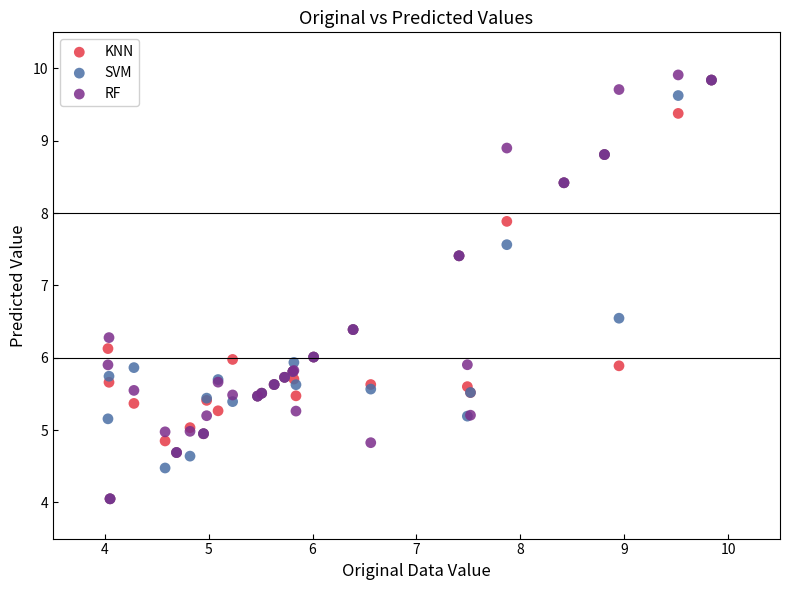

What are all the series names shown in the legend?

KNN, SVM, RF